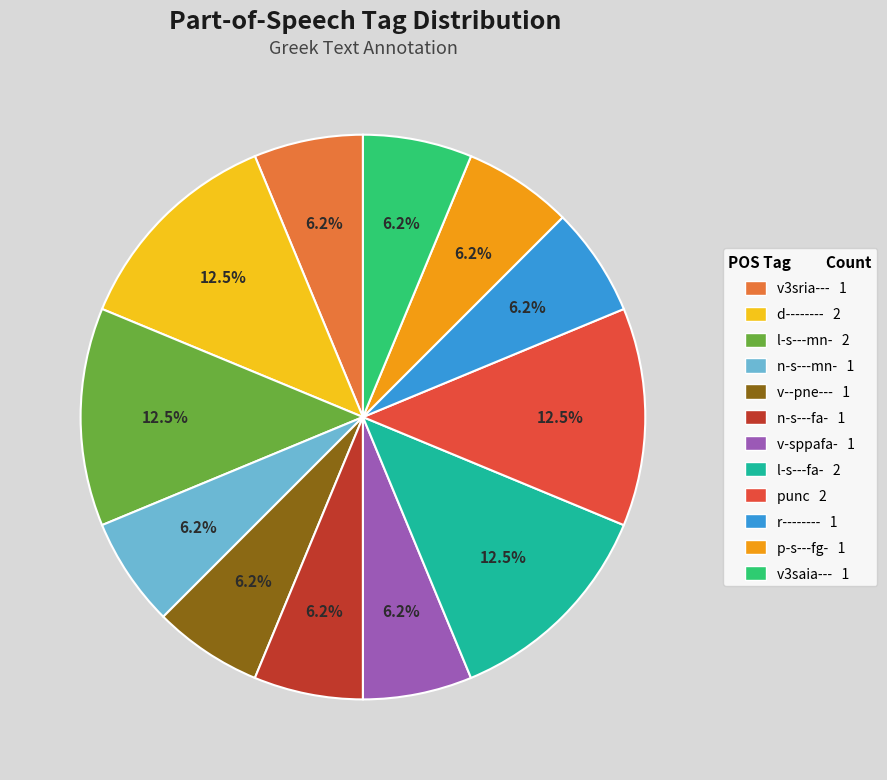

Does v3sria--- account for over 50% of the chart?

No